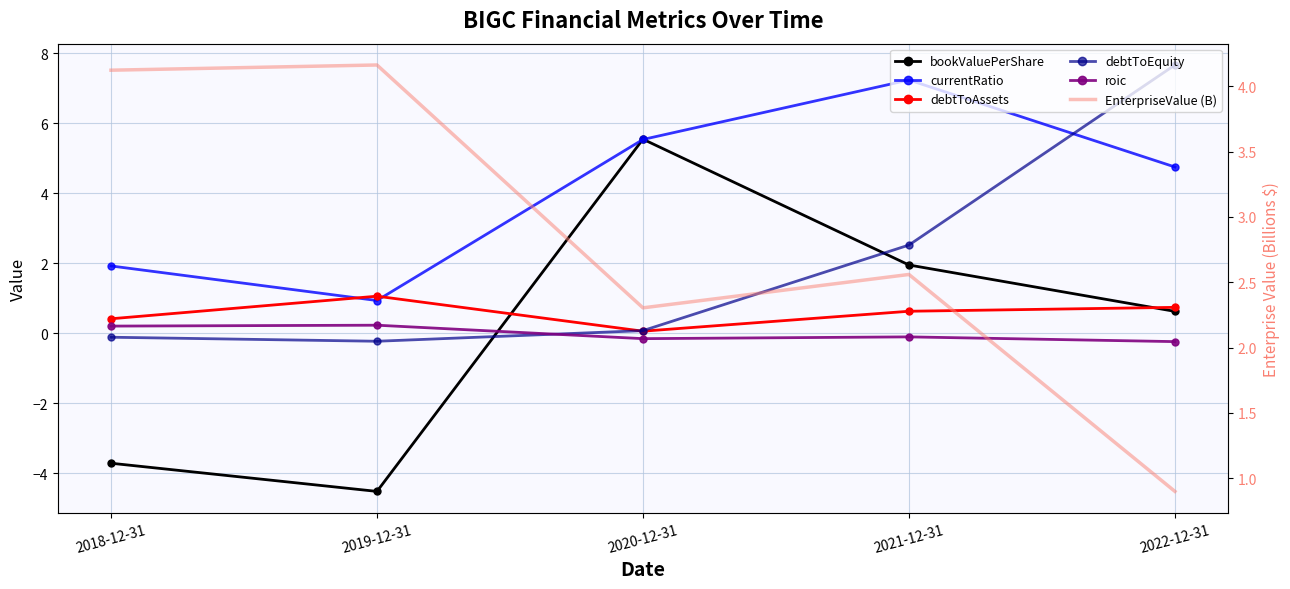

Where is the first local maximum for bookValuePerShare?

2020-12-31